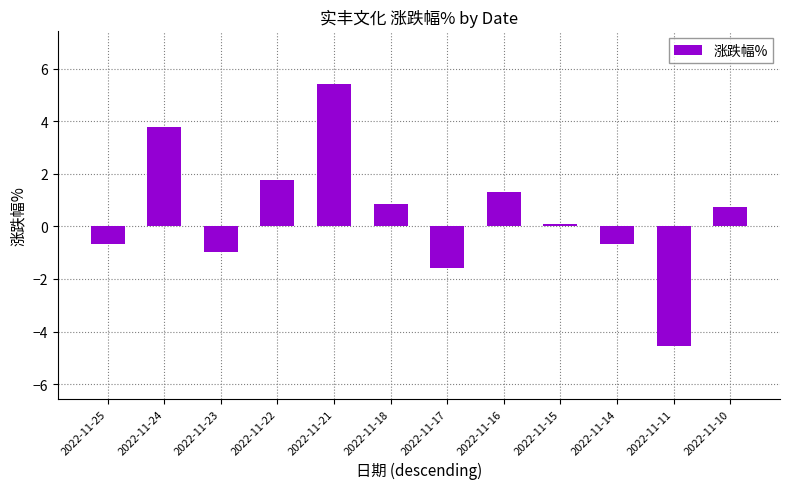

Reading right to left, what are all the values shown in this chart?

0.7	-4.6	-0.7	0.1	1.3	-1.6	0.8	5.4	1.8	-1.0	3.8	-0.7